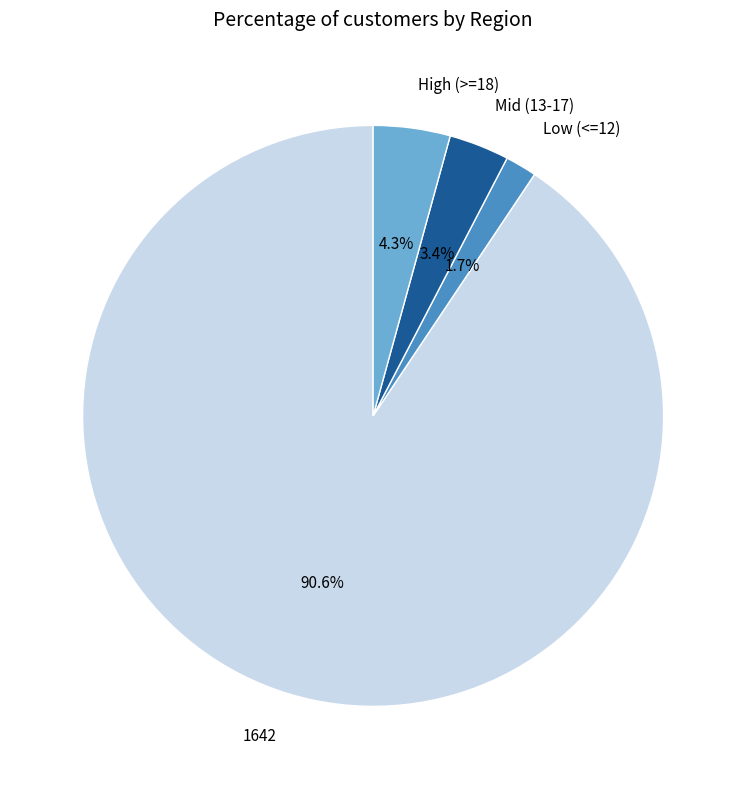

What is the largest slice in the pie chart?

1642